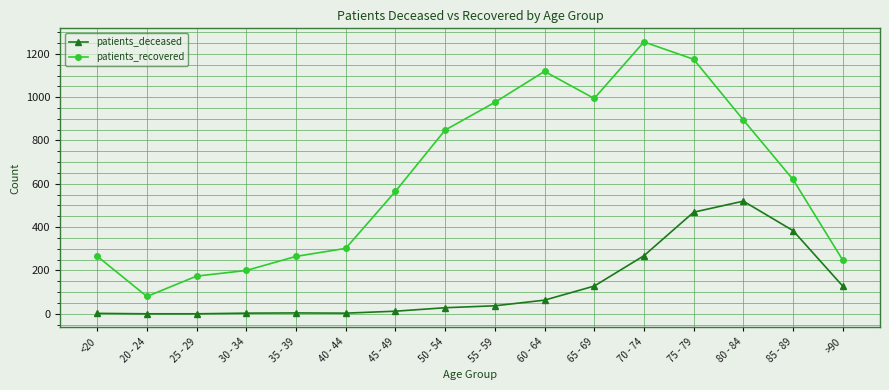

The value of patients_deceased at 70 - 74 is 160. True or false?

False